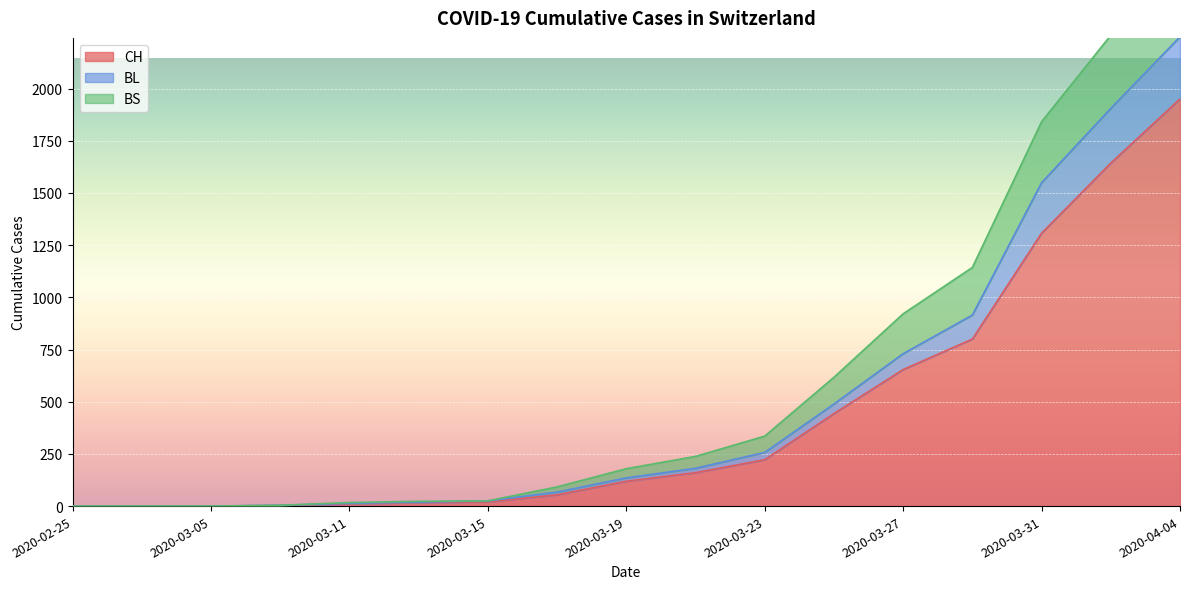

Is it true that BS equals 335 at 2020-03-23?

True